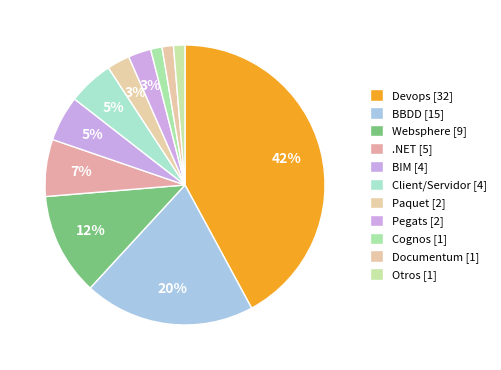

To the nearest percent, what percentage of the pie is Paquet?

3%